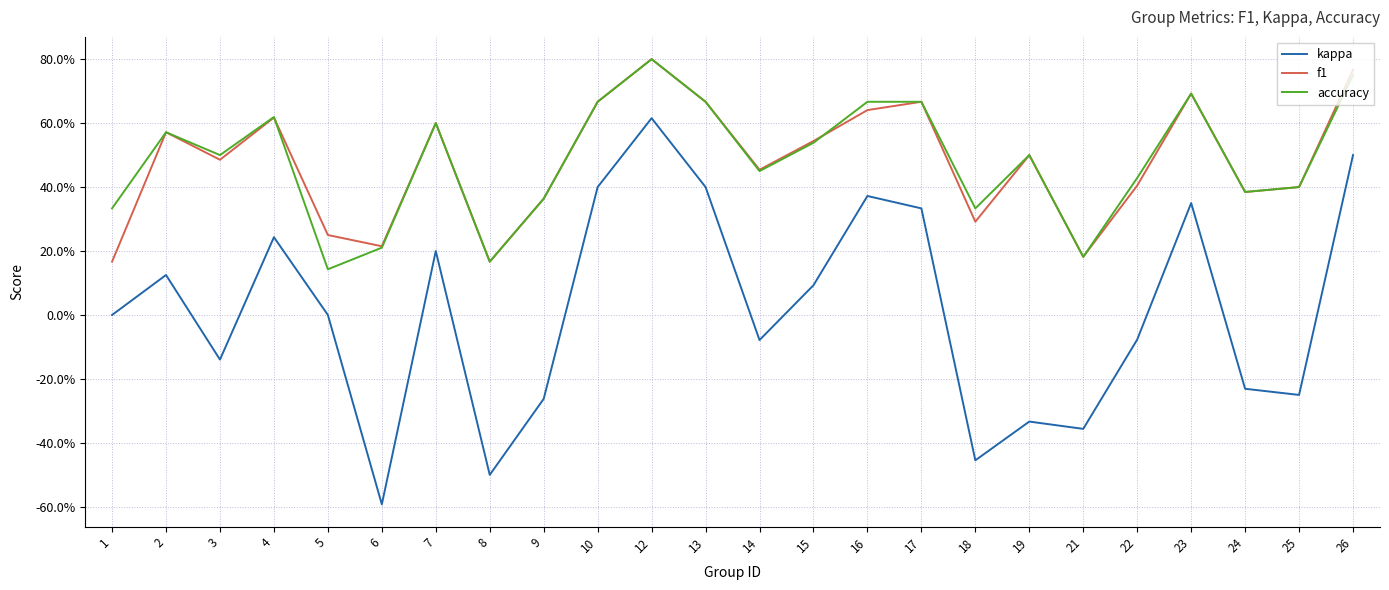

In kappa, how many points are lower than both neighbors (excluding endpoints)?

7